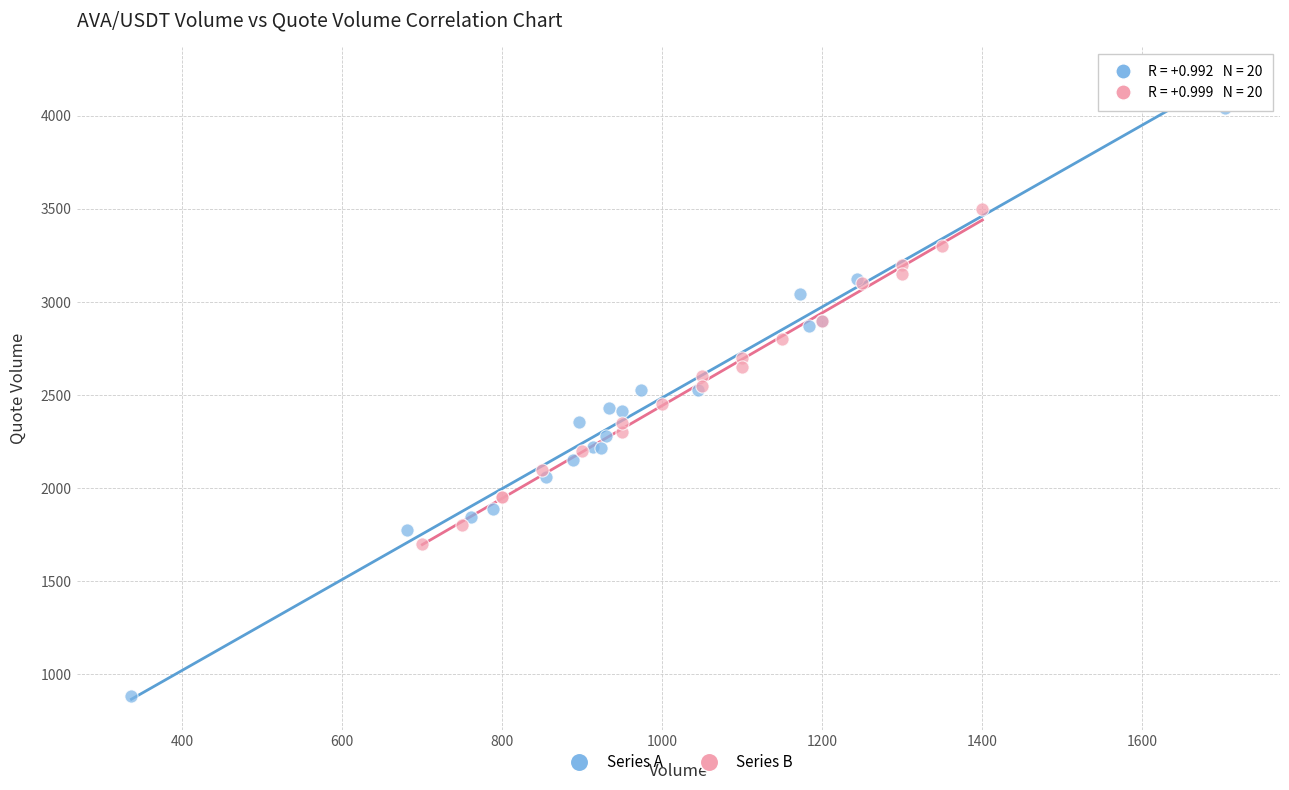

Which series contains the highest Y value?

Series A